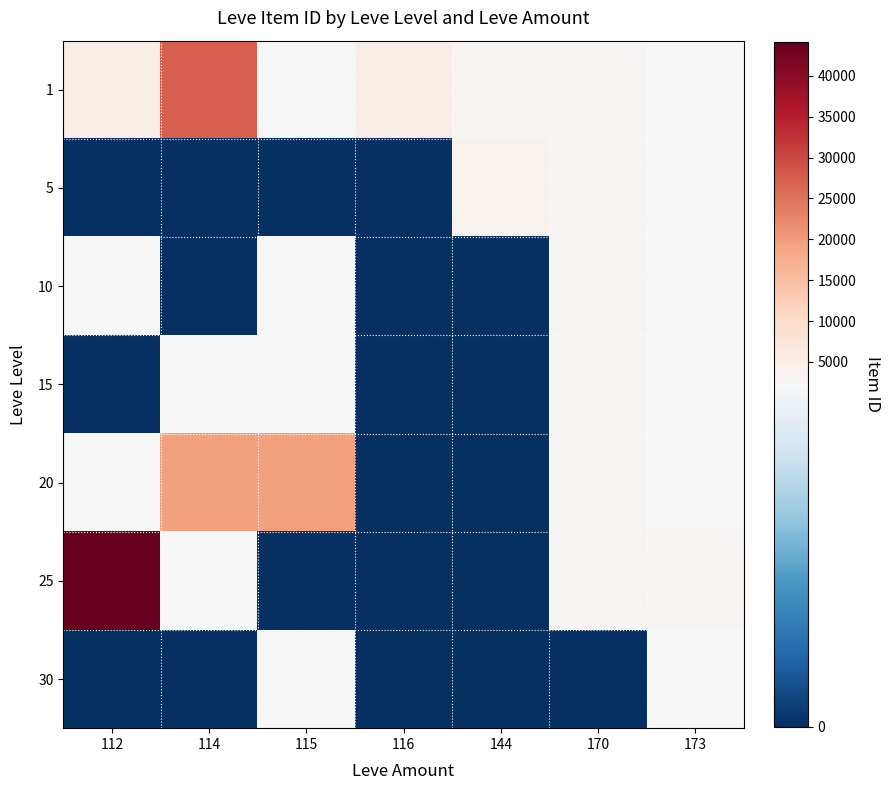

How many data points does each series have?

7